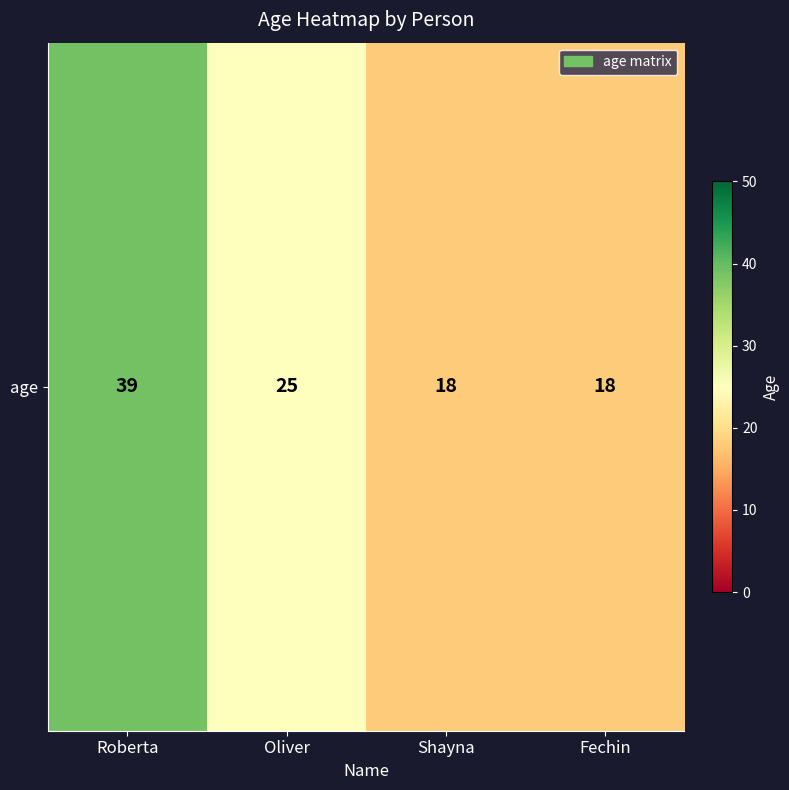

Is it true that the value at Oliver is 16?

False